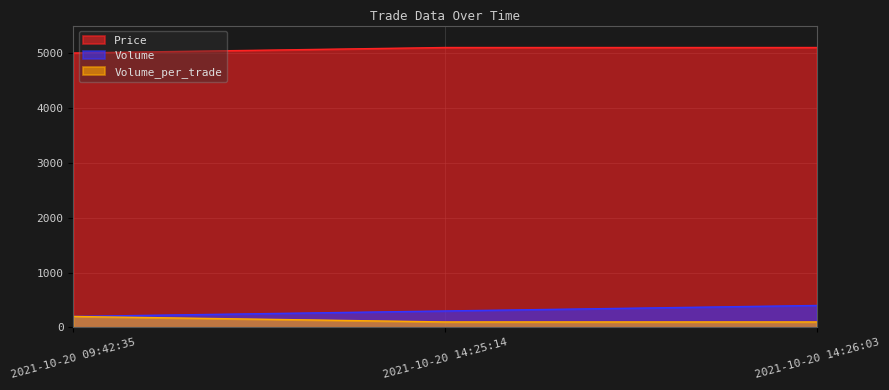

What are all the series names shown in the legend?

Price, Volume, Volume_per_trade